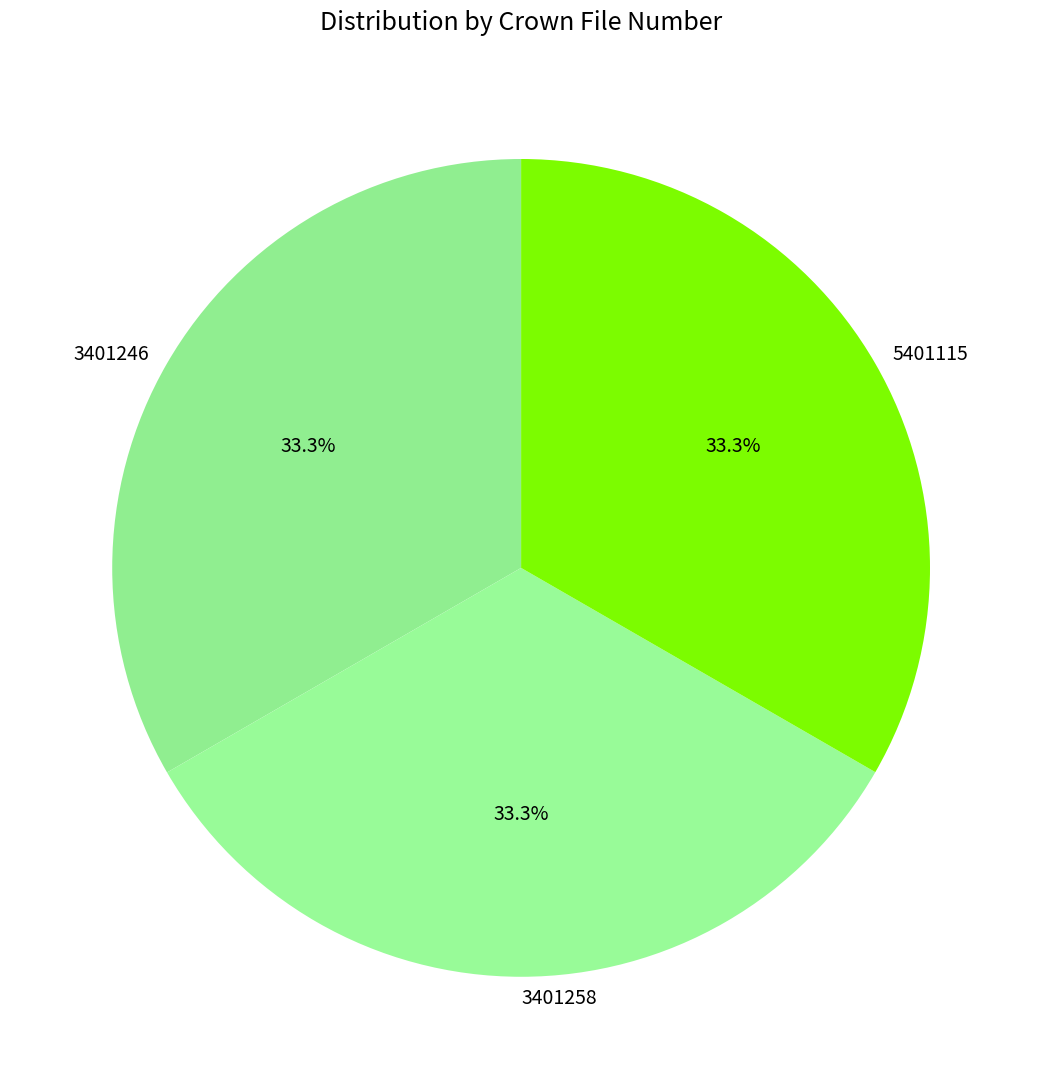

Count the number of slices in the pie.

3